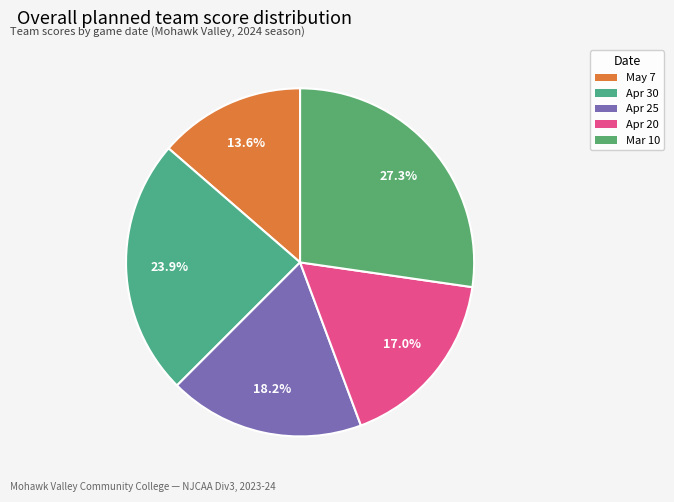

Which category has the biggest portion of the pie?

Mar 10